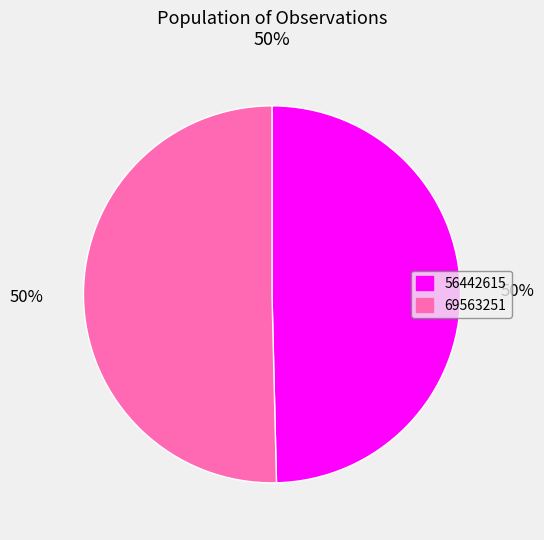

To the nearest percent, what is the average slice percentage?

50%